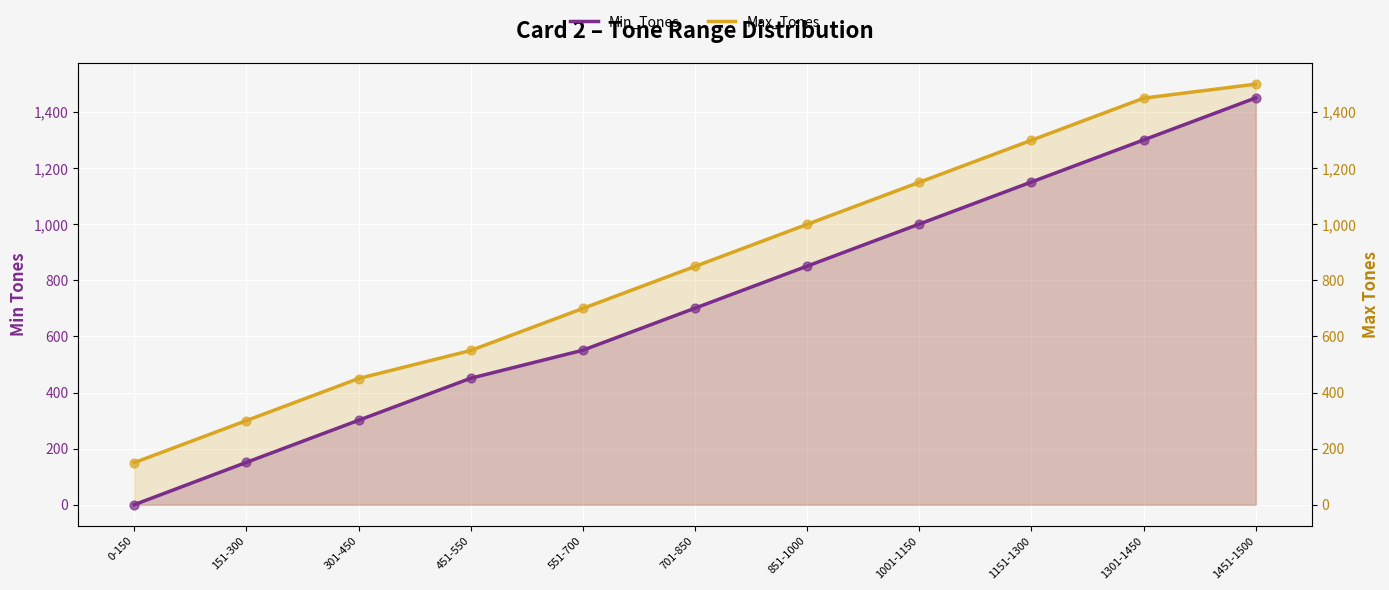

Which series has the largest total across all categories?

Max_Tones